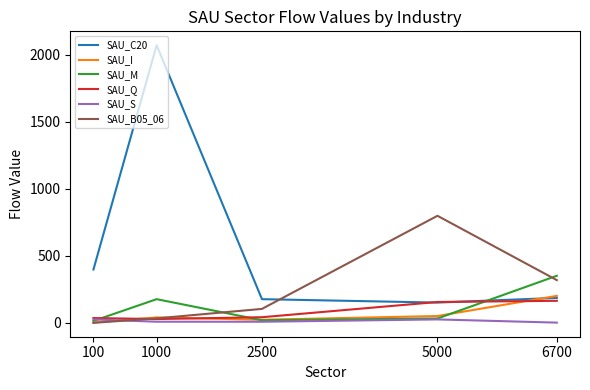

Is it true that SAU_Q equals 42.0 at 2500?

True